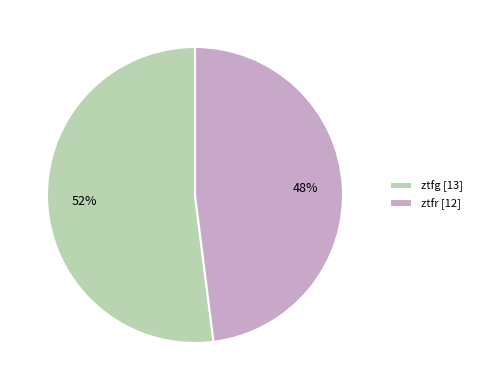

To the nearest percent, what percentage of the pie is ztfr?

48%